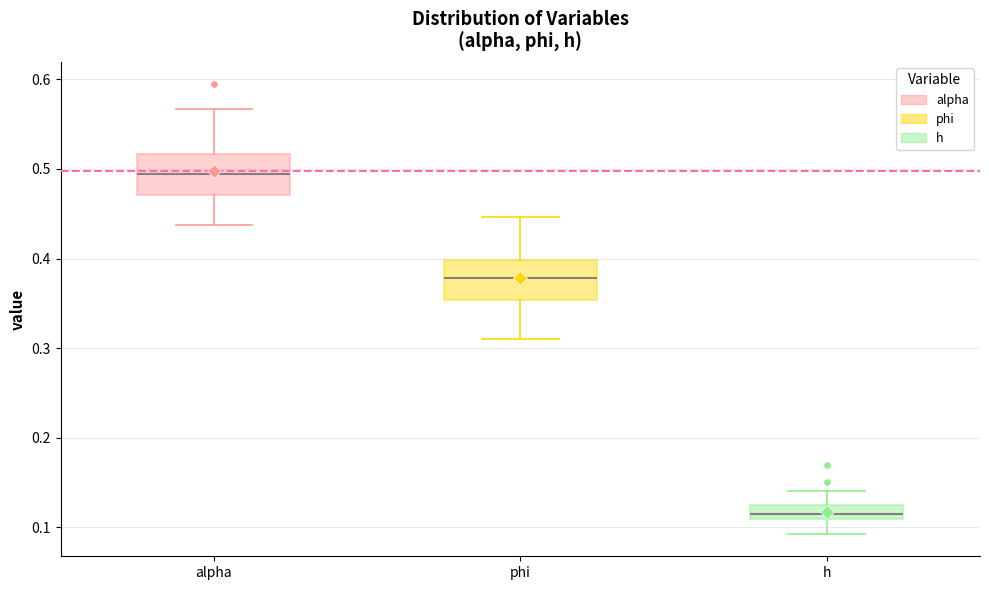

Where does the lower whisker of the box for phi end on the y-axis? The values are not printed on the chart, so give them approximately, as read against the axis.

0.31